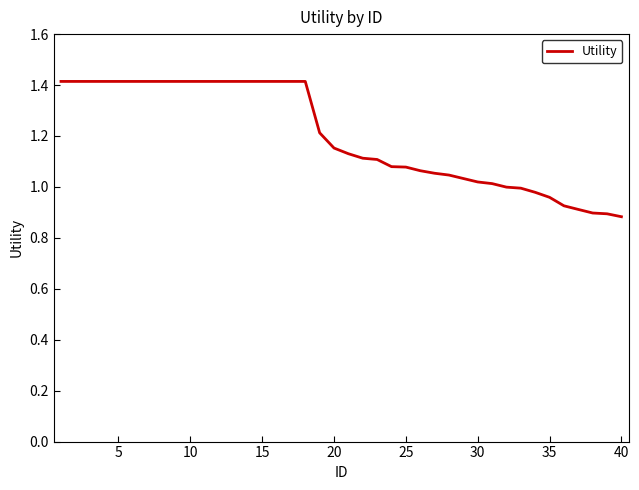

What is the difference between the maximum and minimum values?

0.5